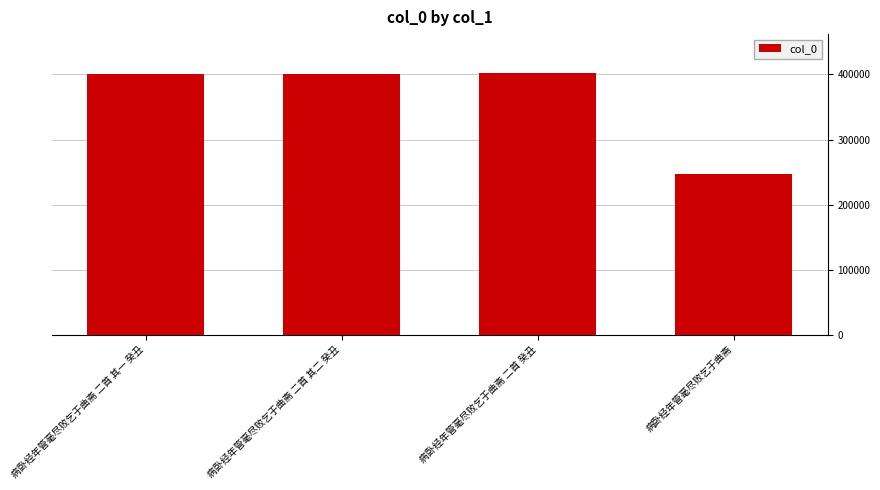

Does the chart contain any negative values?

No